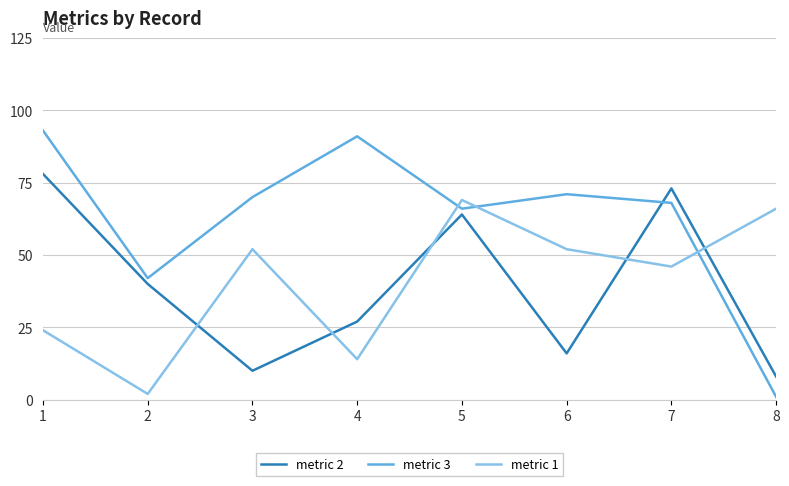

What is the sum of all metric 3 values?

502